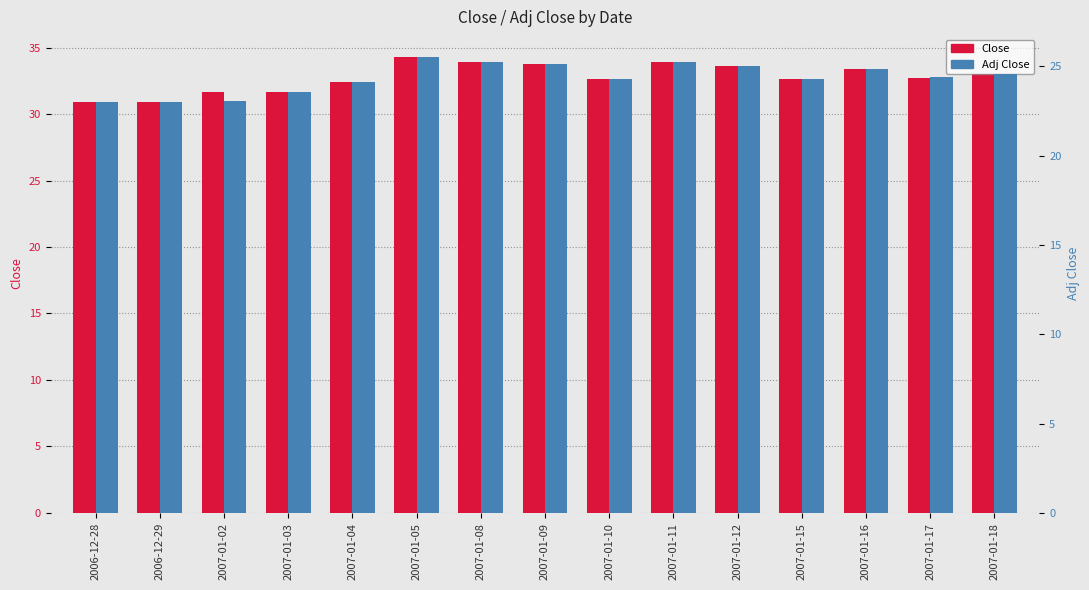

List the labels in order of Close value, smallest first.

2006-12-28, 2006-12-29, 2007-01-02, 2007-01-03, 2007-01-04, 2007-01-10, 2007-01-15, 2007-01-17, 2007-01-18, 2007-01-16, 2007-01-12, 2007-01-09, 2007-01-08, 2007-01-11, 2007-01-05